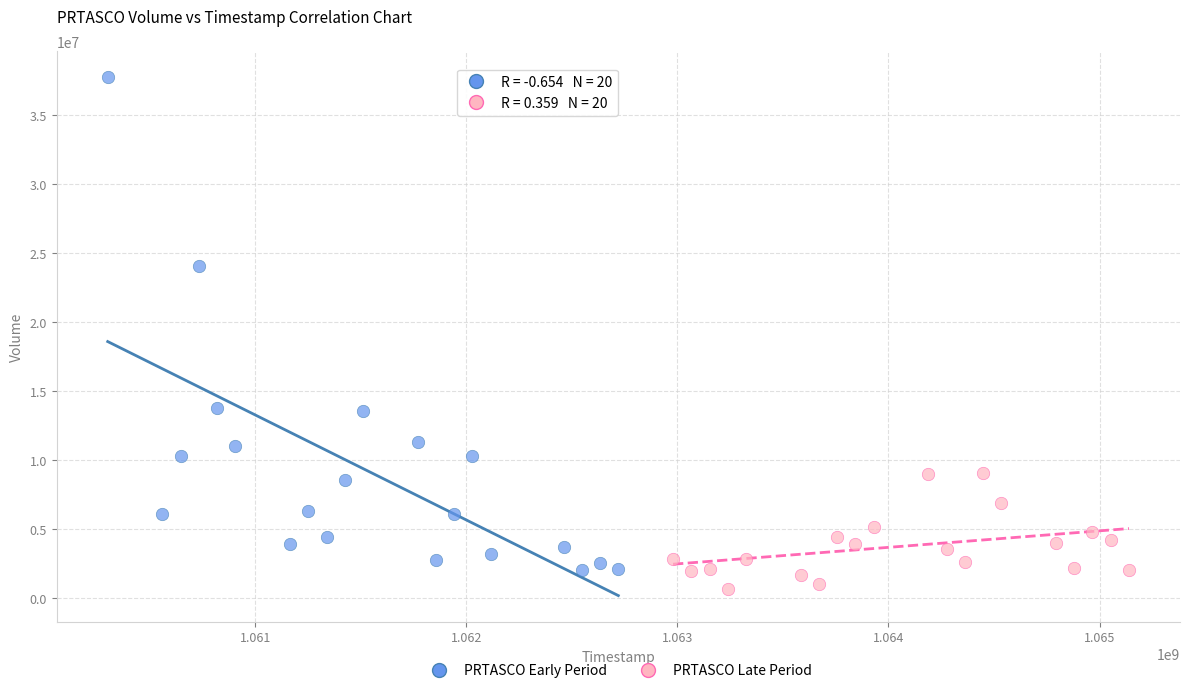

Which series reaches the maximum Y coordinate?

PRTASCO Early Period